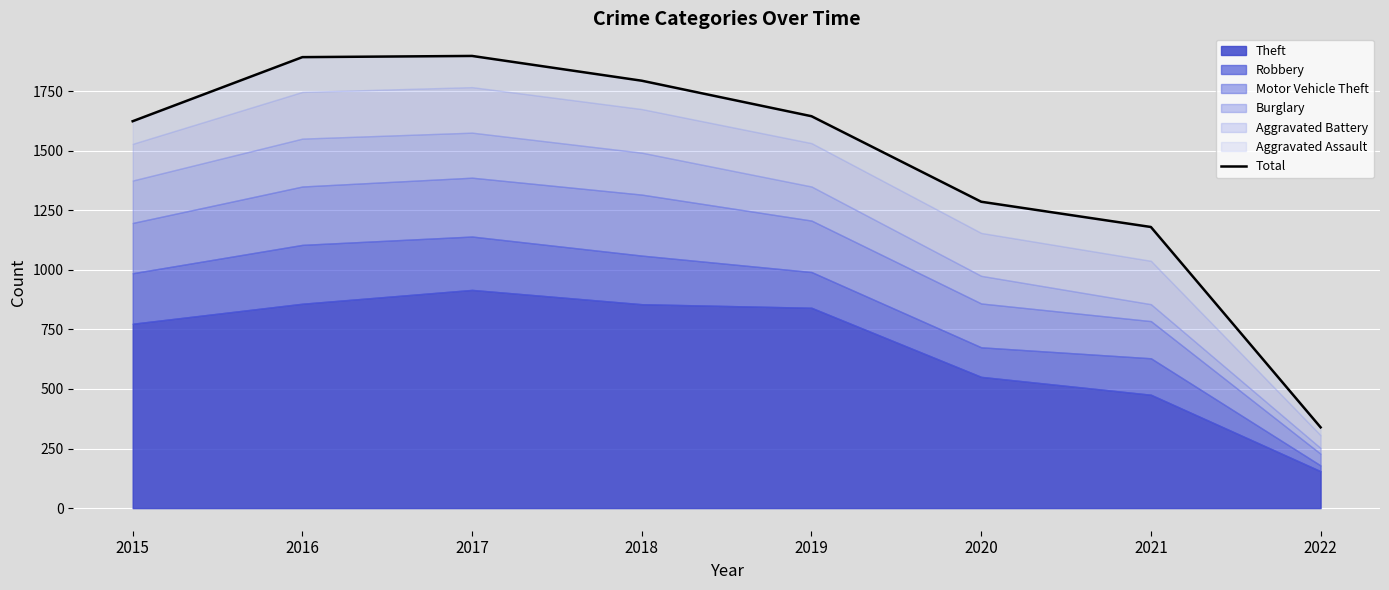

What is the ratio of the value at 2017 to the value at 2016?

1.0